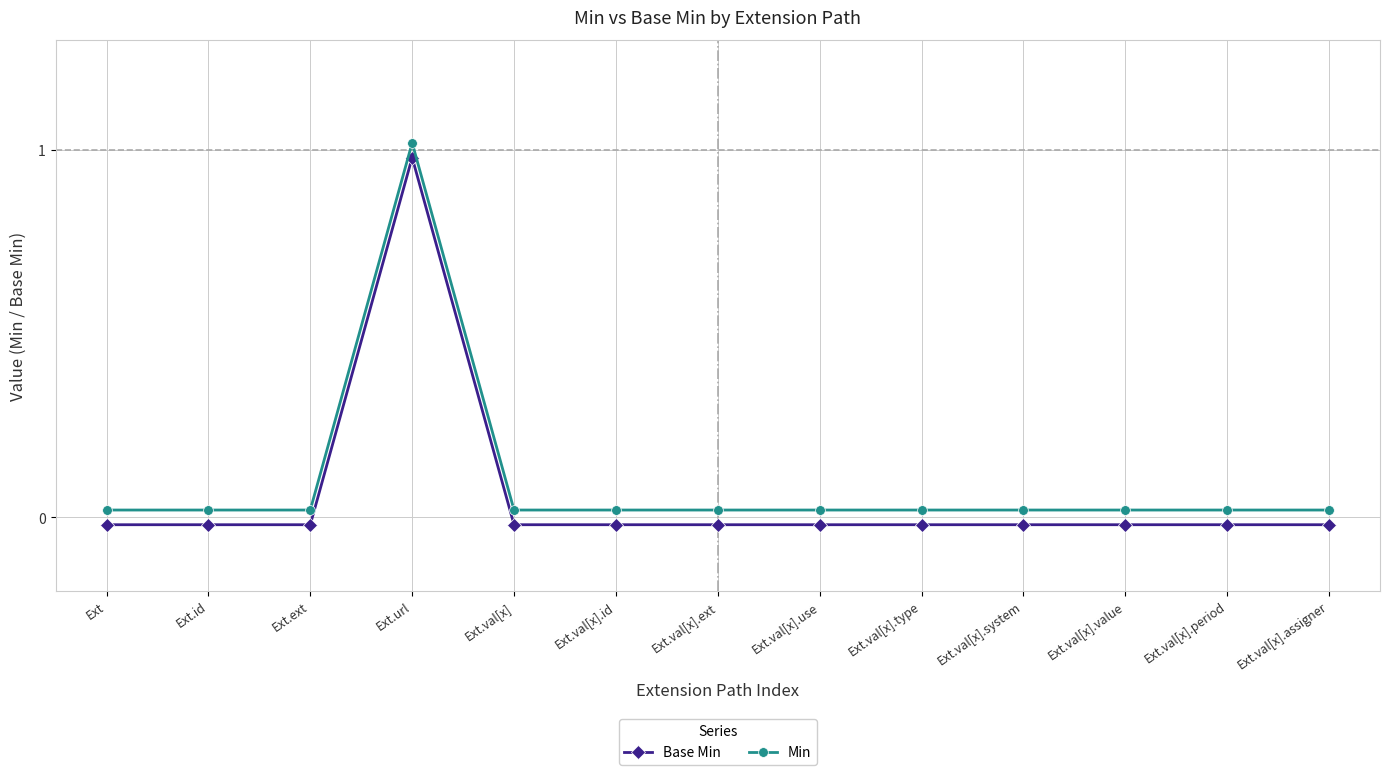

What is the sum of all Min values?

1.3